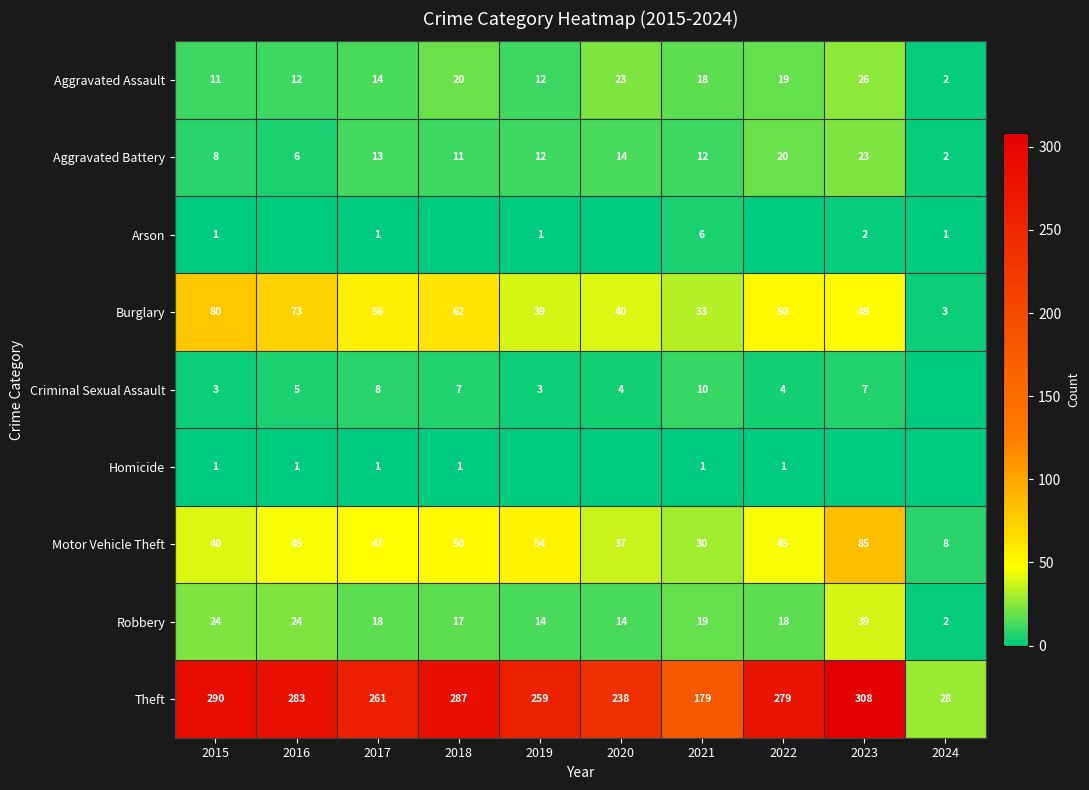

True or false: Motor Vehicle Theft has a value of 37 at 2020.

True